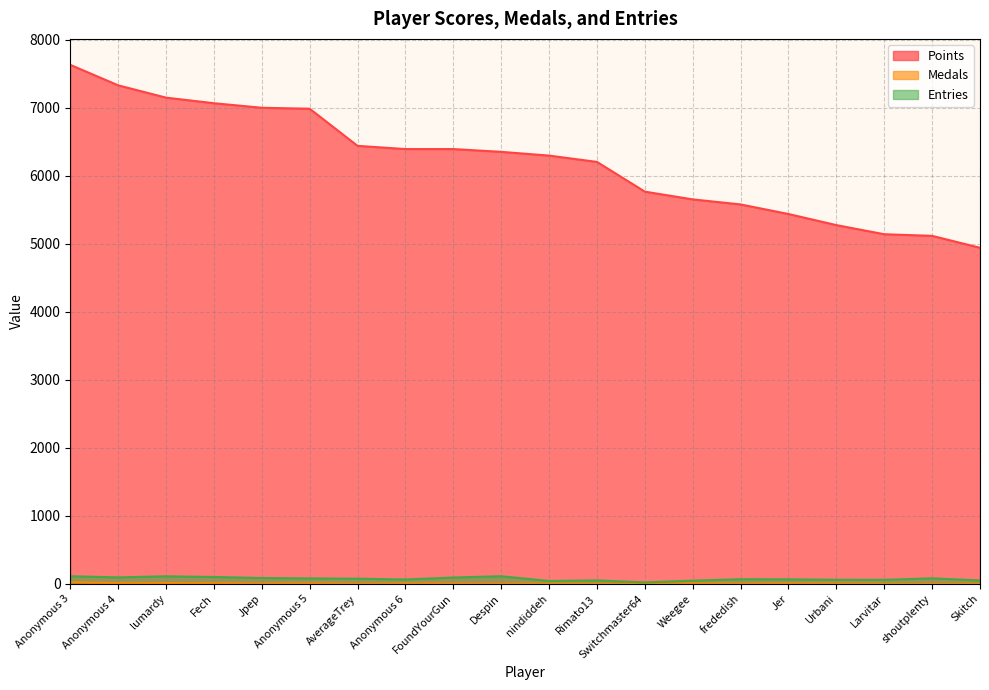

What is the difference between the maximum and minimum values in the Entries series?

91